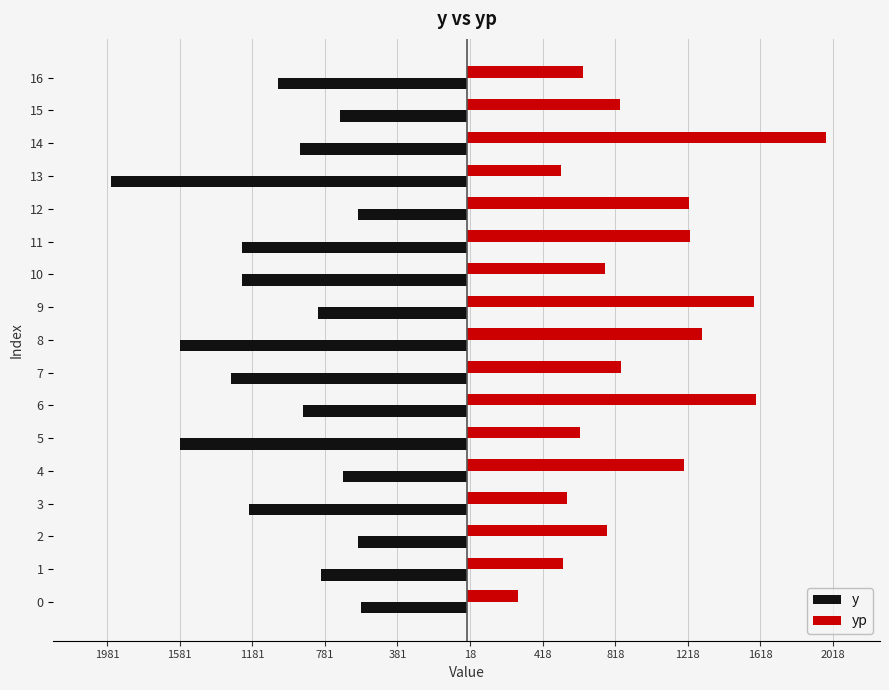

What are all the series names shown in the legend?

y, yp